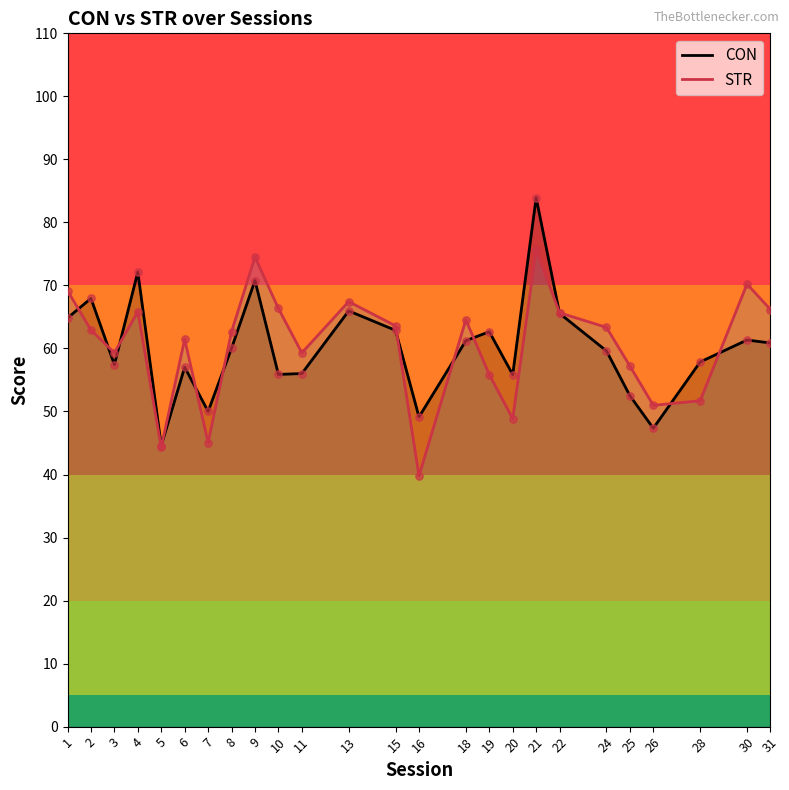

What is the total value across all series at 6?

118.5